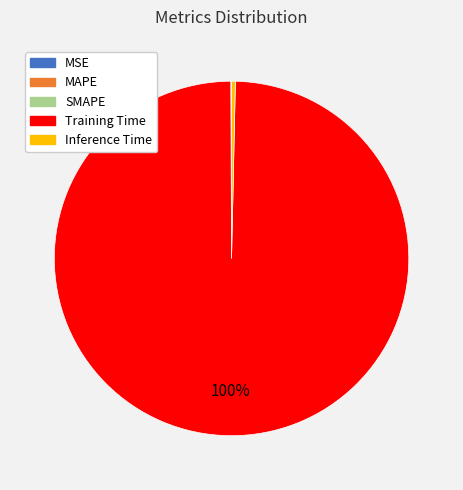

To the nearest percent, what portion does Training Time represent?

100%